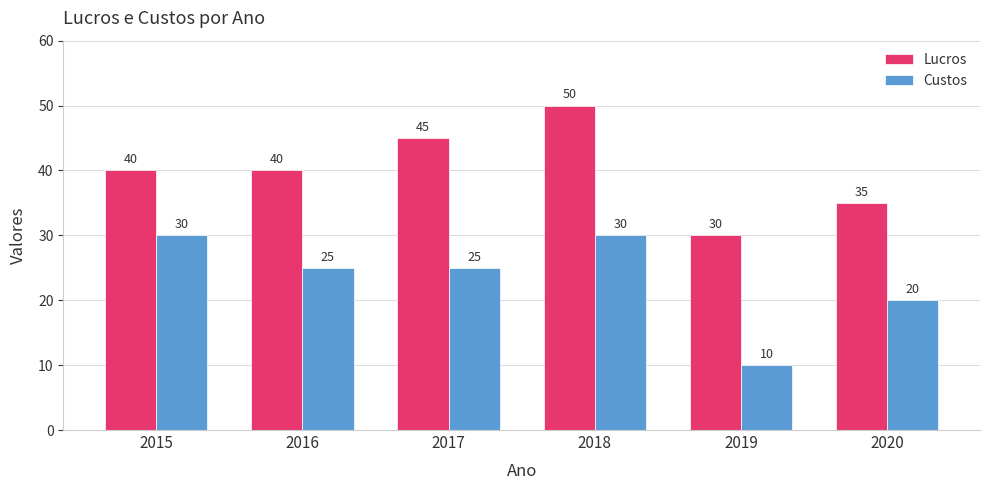

Reading left to right, what are all the values shown in this chart?

Lucros: 2015=40	2016=40	2017=45	2018=50	2019=30	2020=35
Custos: 2015=30	2016=25	2017=25	2018=30	2019=10	2020=20